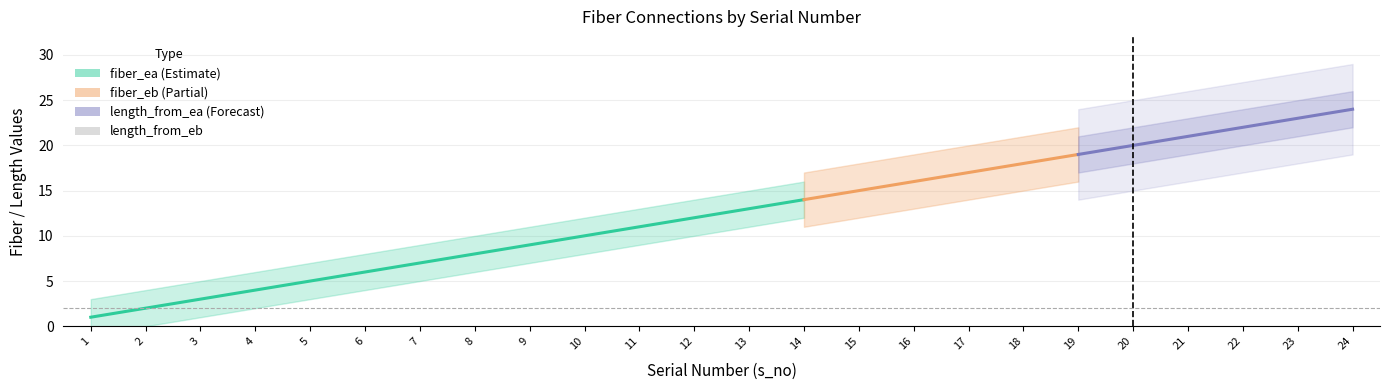

Which series has the widest spread of values?

fiber_ea